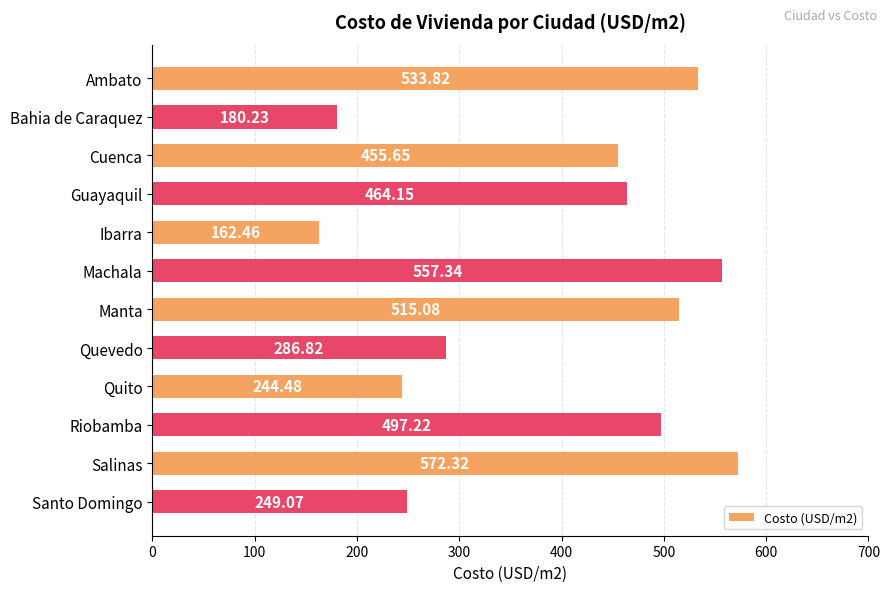

What is the minimum value shown in the chart?

162.5